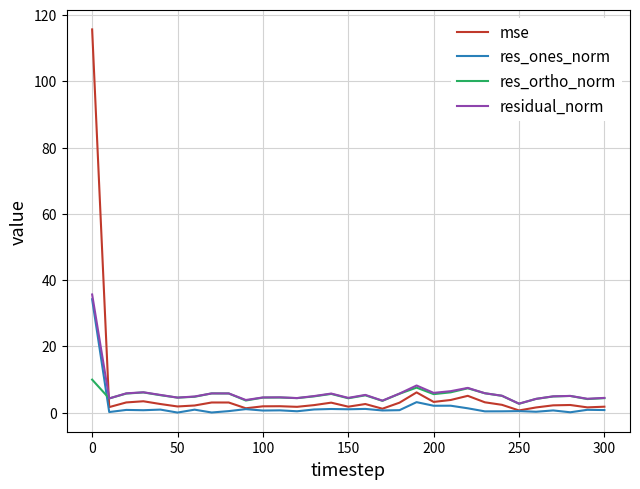

True or false: res_ortho_norm and res_ones_norm intersect in this chart.

True